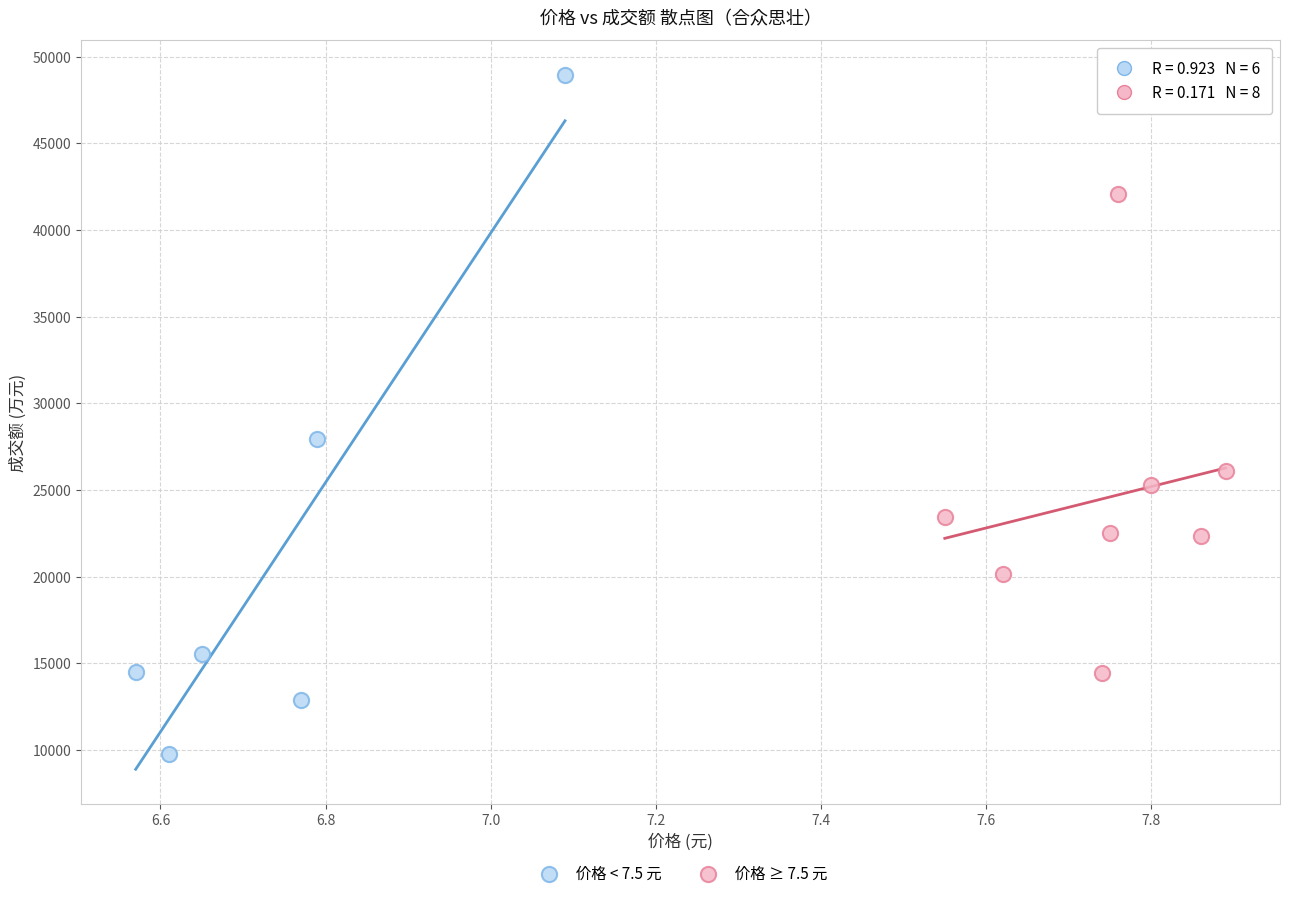

What are all the series names shown in the legend?

价格 < 7.5 元, 价格 ≥ 7.5 元